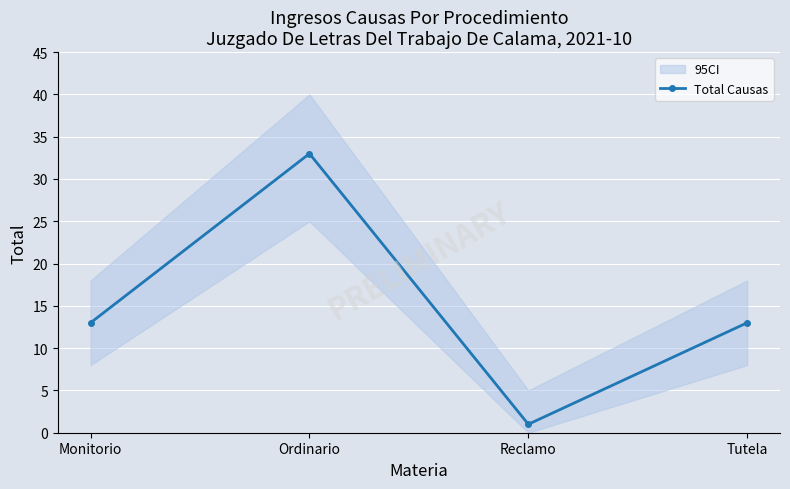

How many series are shown in this chart?

1